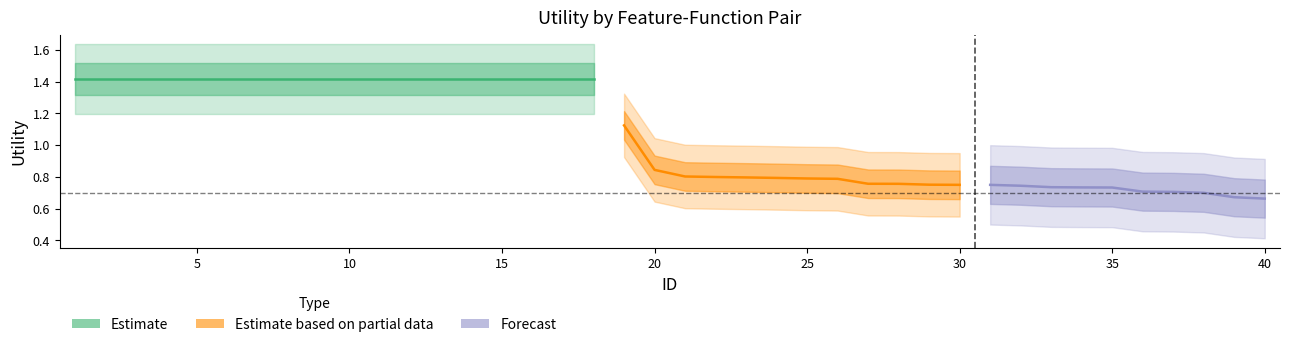

What is the change in value from 2 to 40?

-0.8